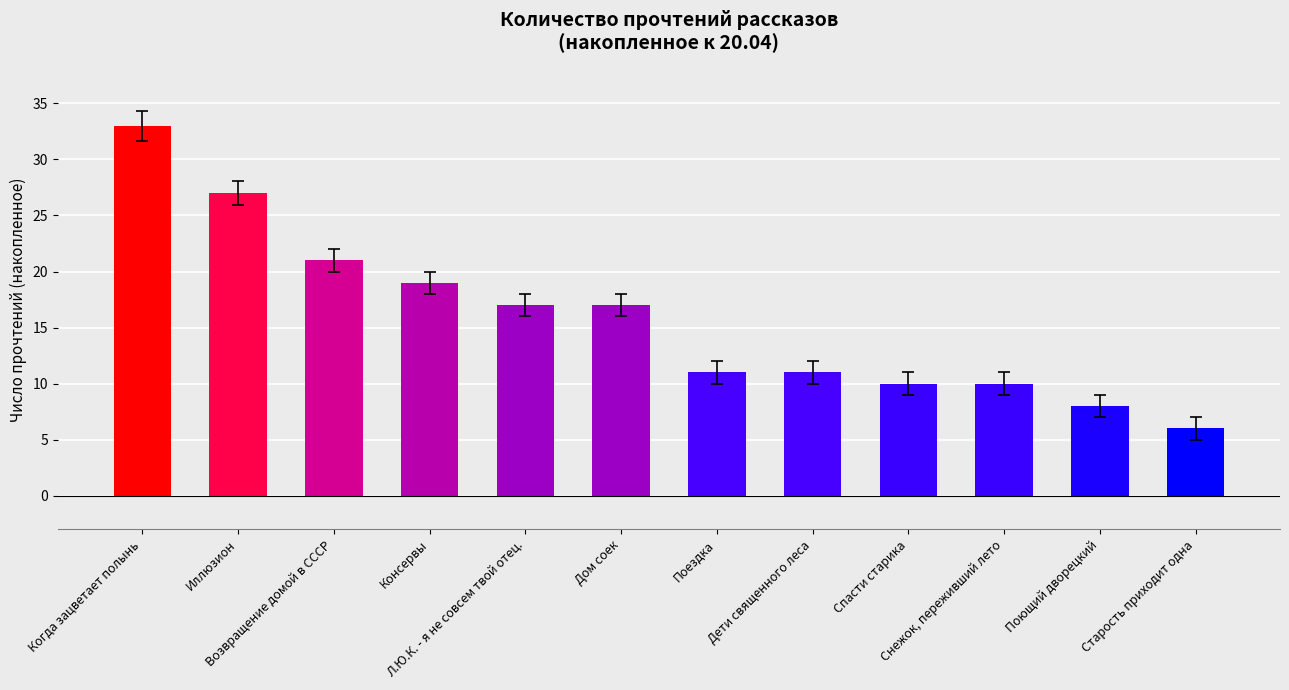

What is the label of the 3rd bar from the left?

Возвращение домой в СССР